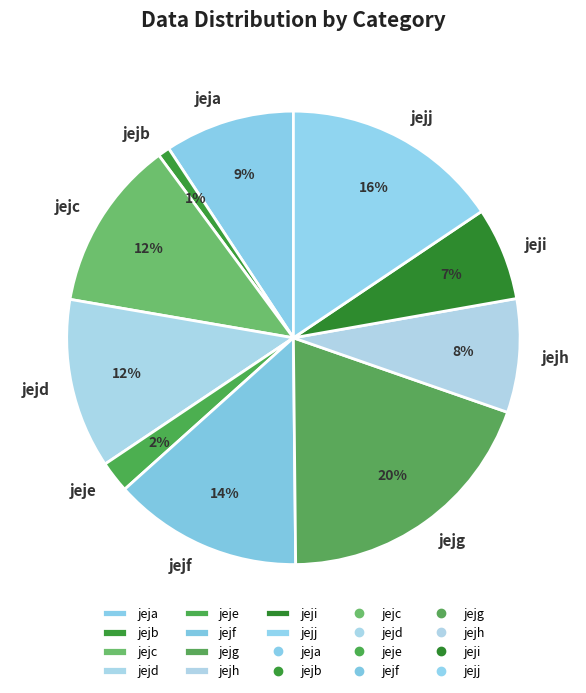

What is the largest slice in the pie chart?

jejg